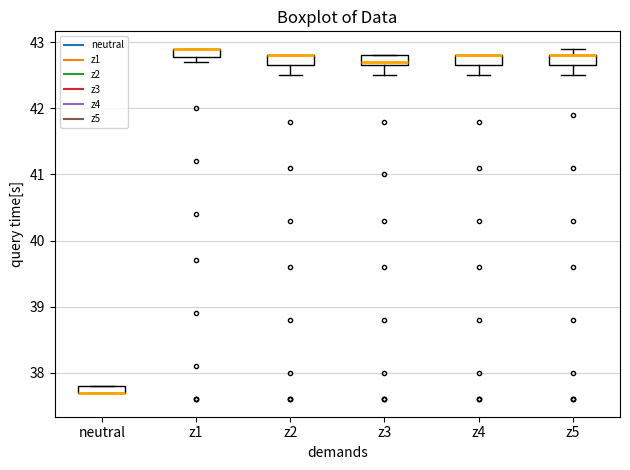

Where is the upper edge of the box for z3 on the y-axis? The values are not printed on the chart, so give them approximately, as read against the axis.

42.8